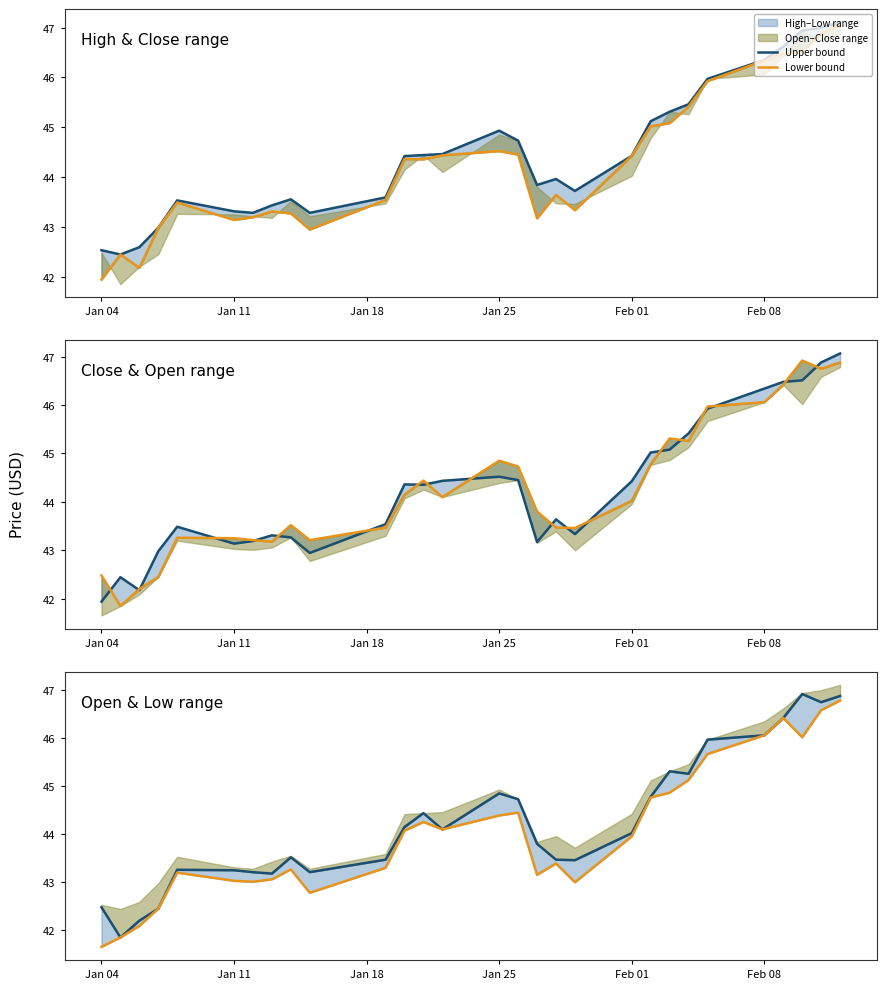

At which label is Lower bound closest to 44?

Feb 01